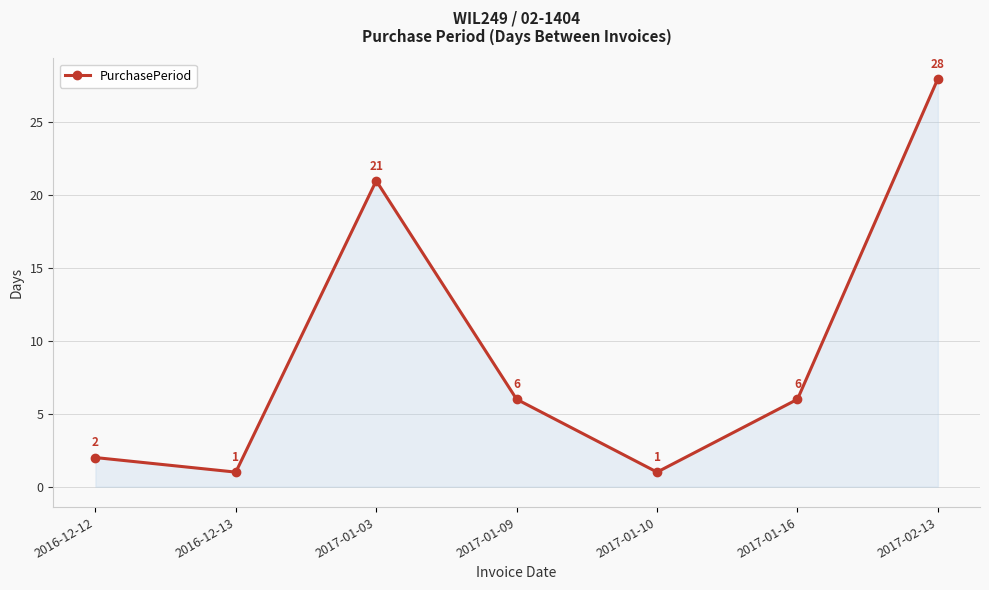

Where is the first local minimum?

2016-12-13